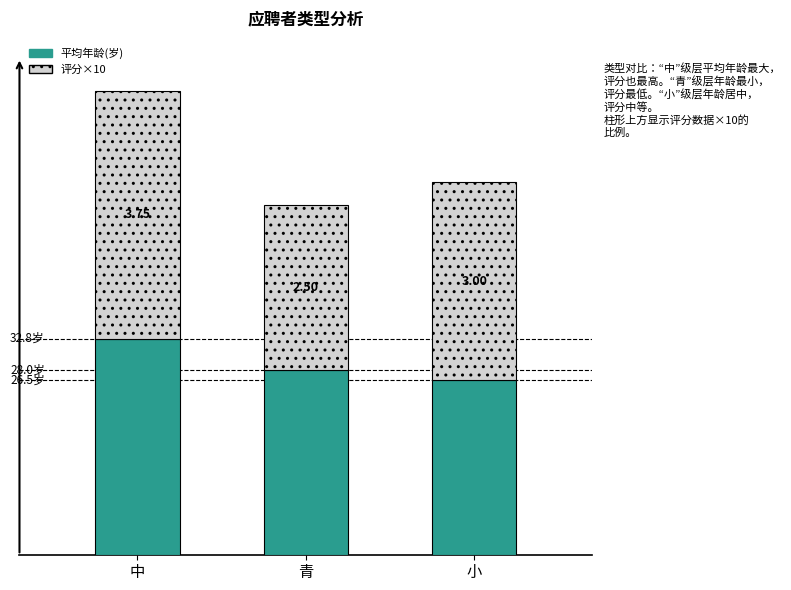

True or false: 评分×10 has a value of 16.9 at 青.

False